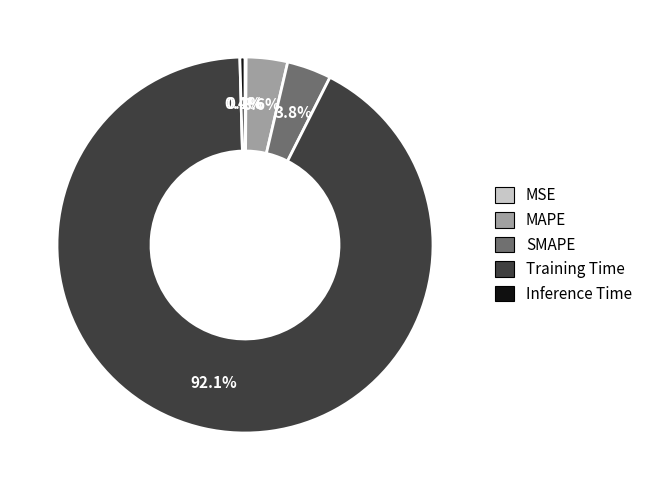

Is it true that SMAPE is 12% of the pie?

False